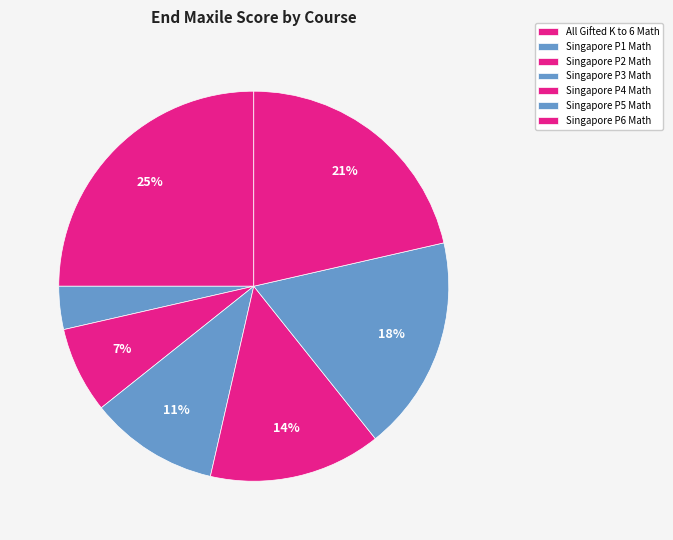

What percentage is NOT represented by All Gifted K to 6 Math?

75.0%